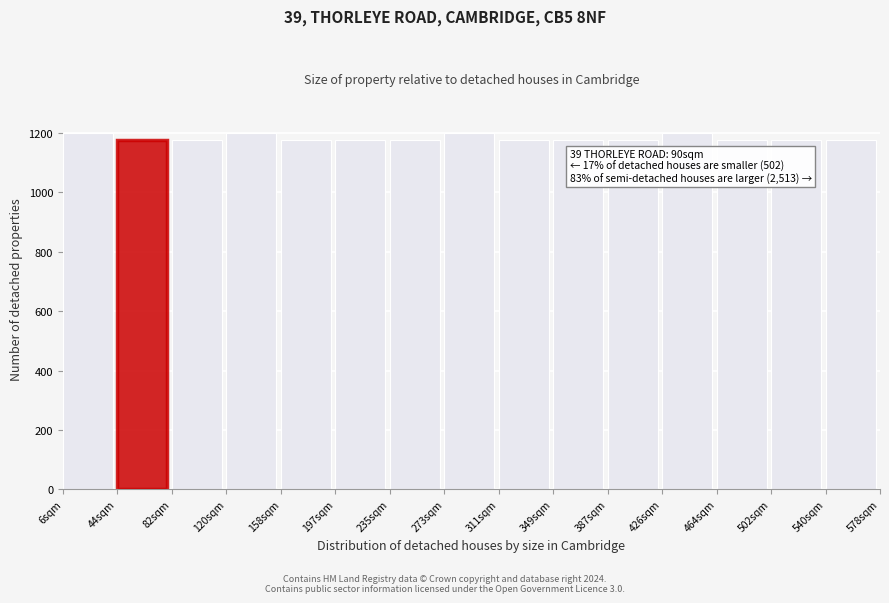

Reading left to right, transcribe all the data shown in this chart.

1200	1177	1177	1200	1177	1177	1177	1200	1177	1177	1177	1200	1177	1177	1177